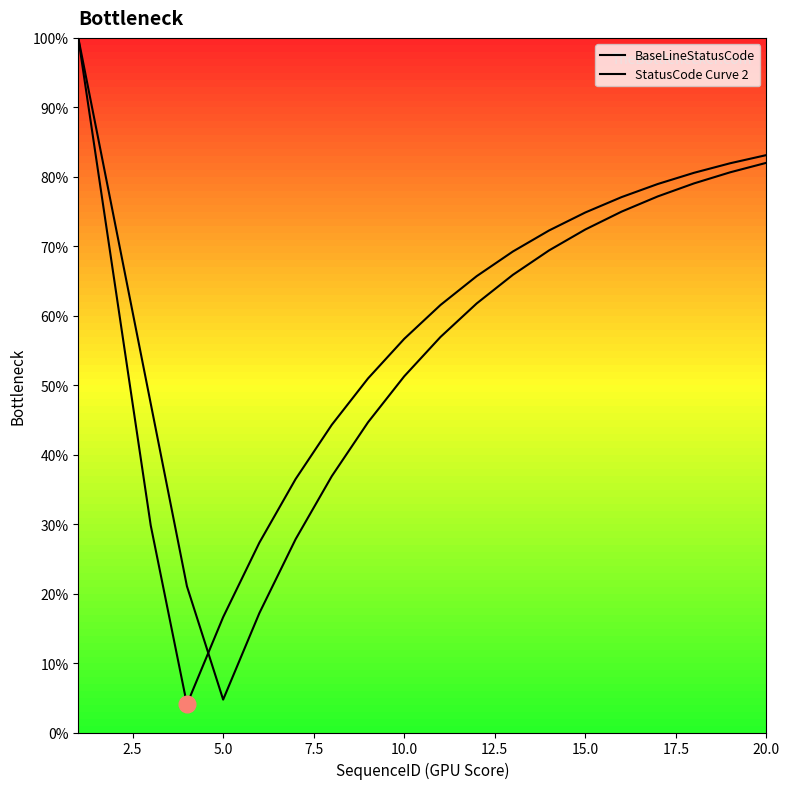

What is the difference between the second highest and second lowest values in the BaseLineStatusCode series?

66.5